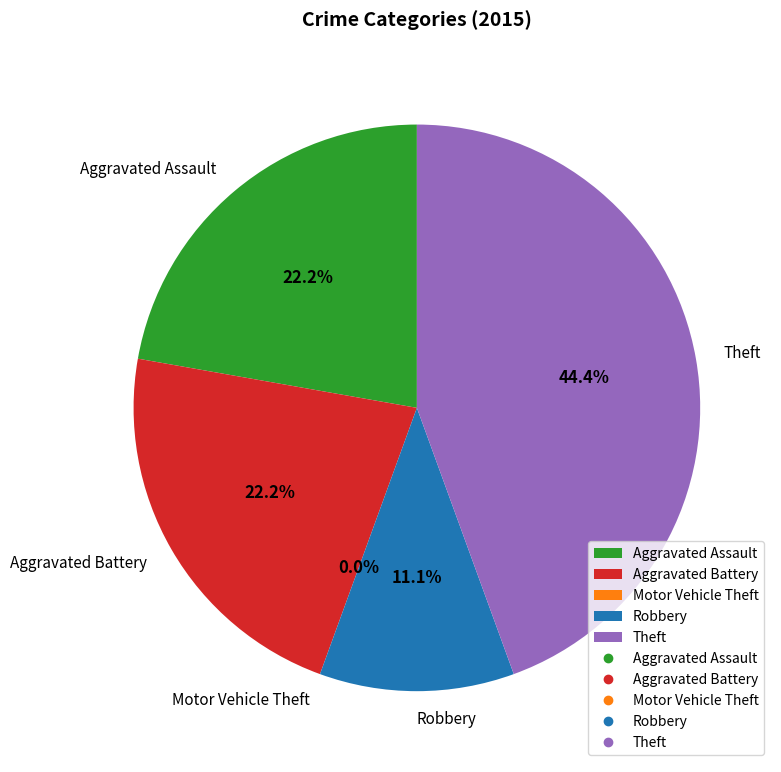

Is there a majority slice in this chart?

No